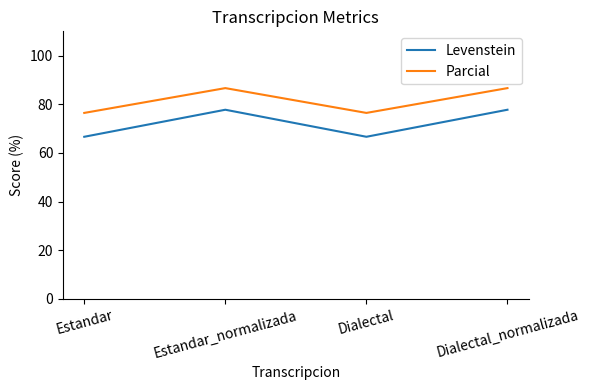

What is the sum of all Levenstein values?

288.9